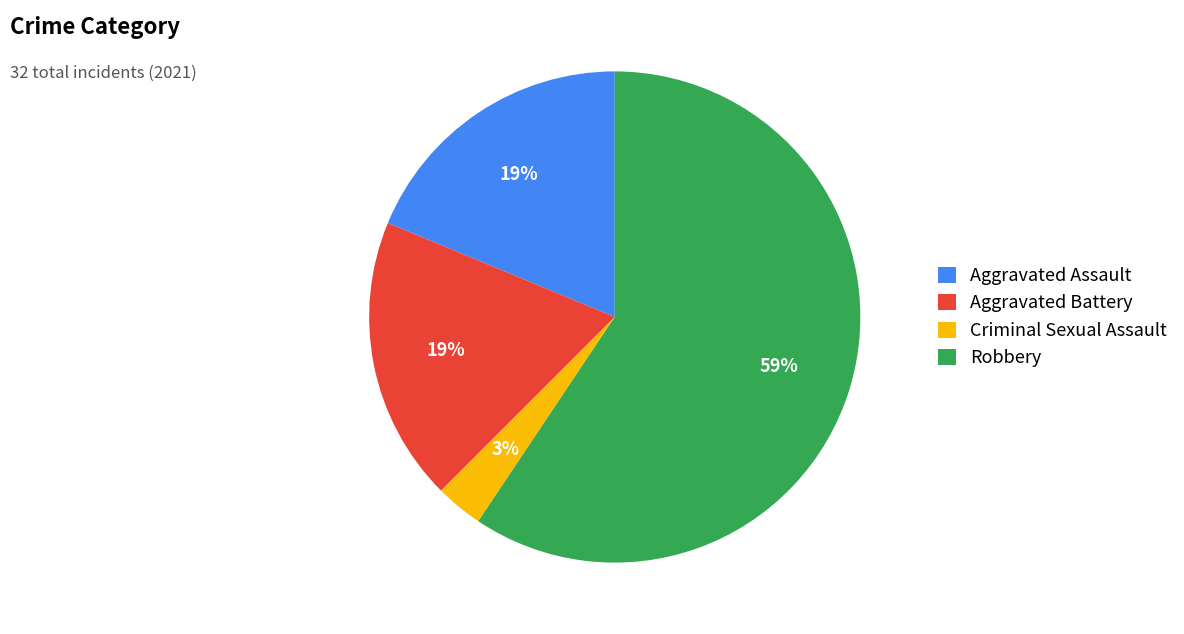

To the nearest percent, what is the combined percentage of Aggravated Assault and Criminal Sexual Assault?

22%